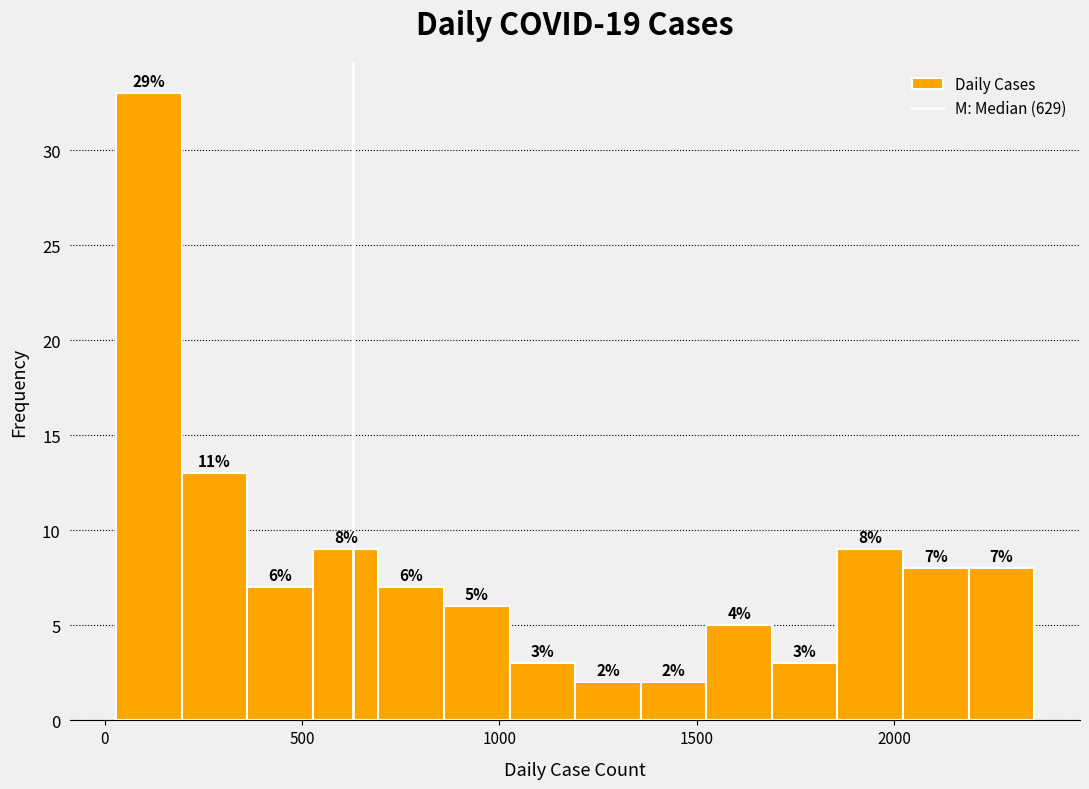

Around what value on the x-axis is the tallest bar? Give the approximate position of its centre, as read against the axis.

100